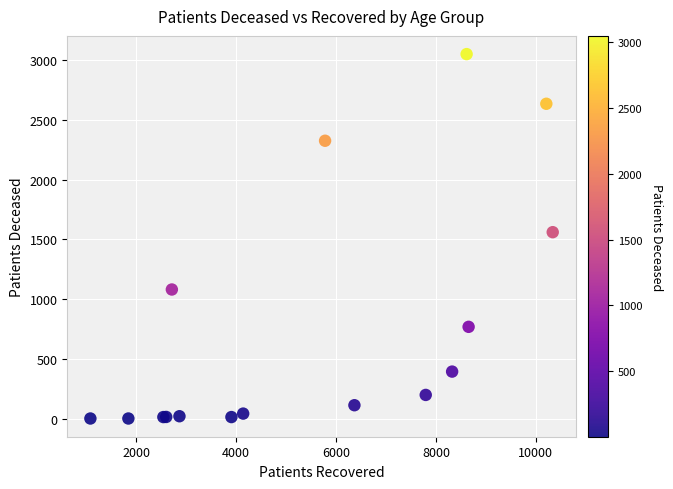

What Y value in the scatter plot is closest to 1525?

1560